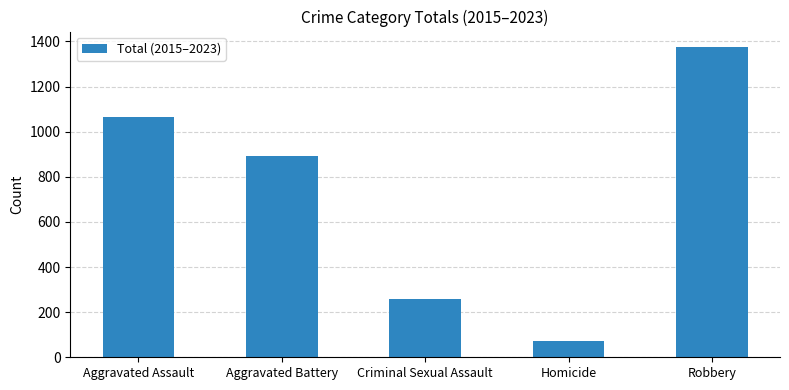

What is the difference between the maximum and minimum values?

1302